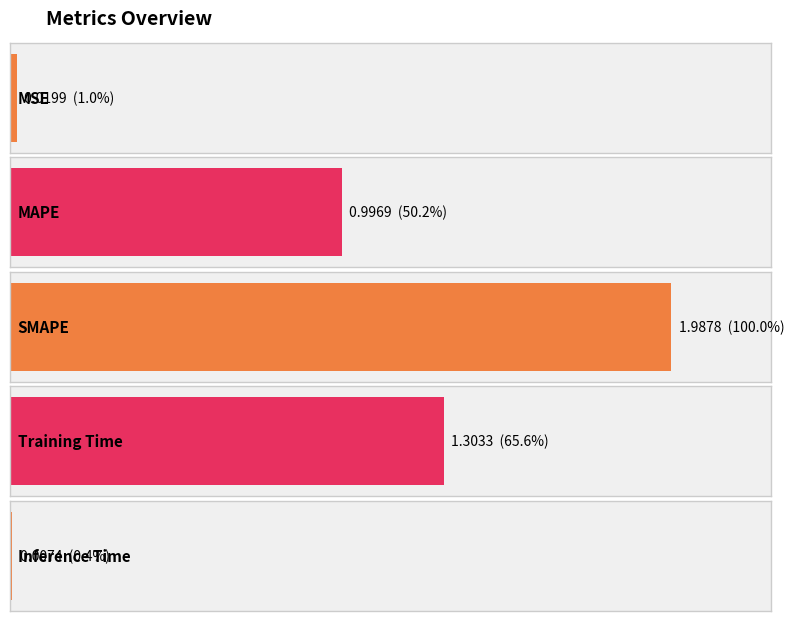

How many categories are shown in the chart?

5